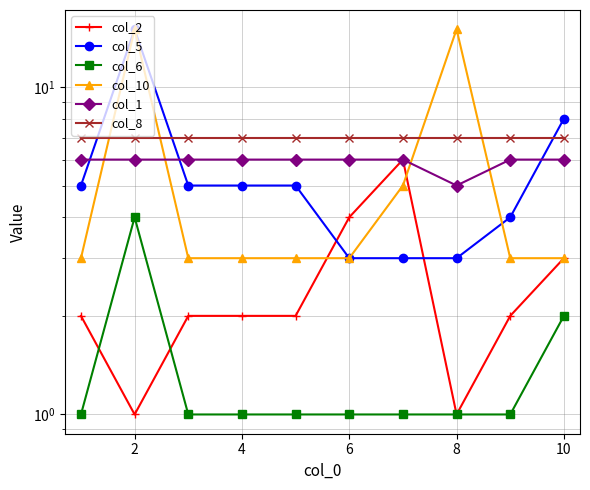

How many intersections are there between col_1 and col_10?

4